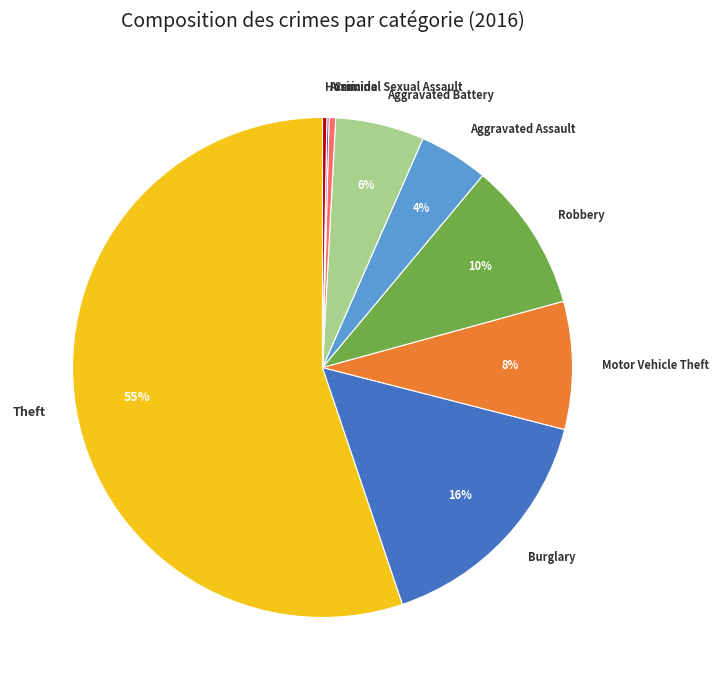

Is there a majority slice in this chart?

Yes